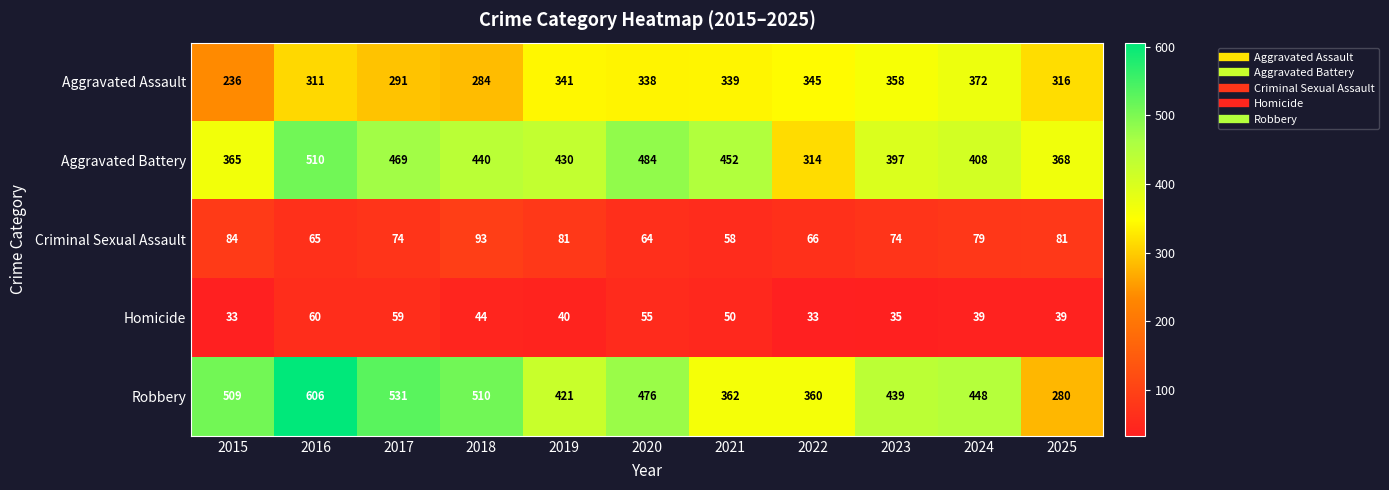

What is the minimum value shown in the chart?

33